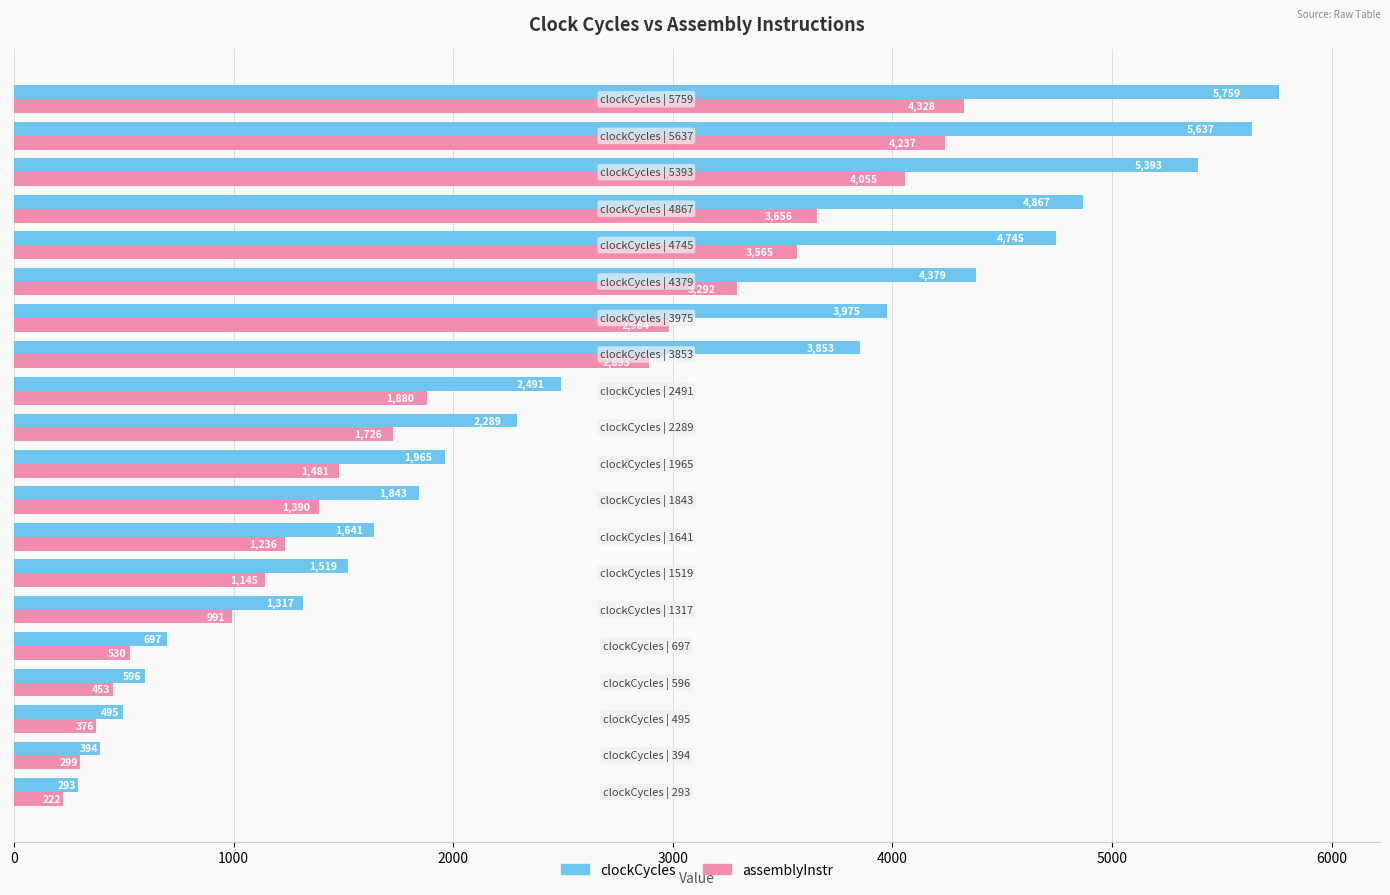

What is the minimum value for assemblyInstr?

222